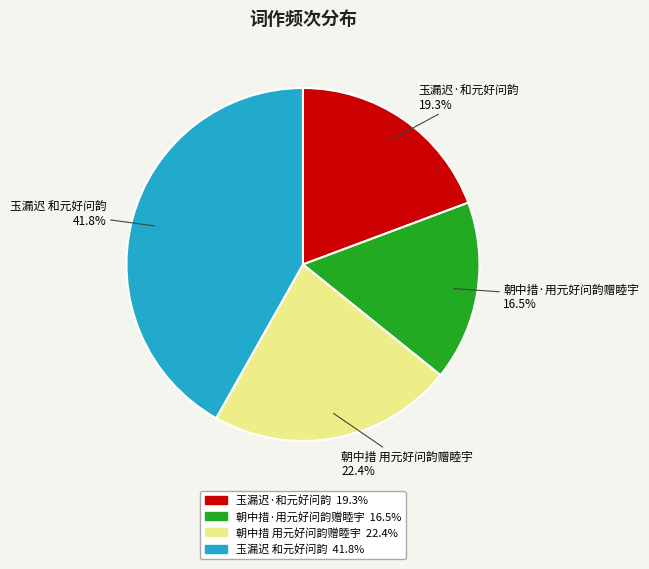

What is the ratio of the value at 朝中措·用元好问韵赠睦宇 to the value at 朝中措 用元好问韵赠睦宇?

0.7